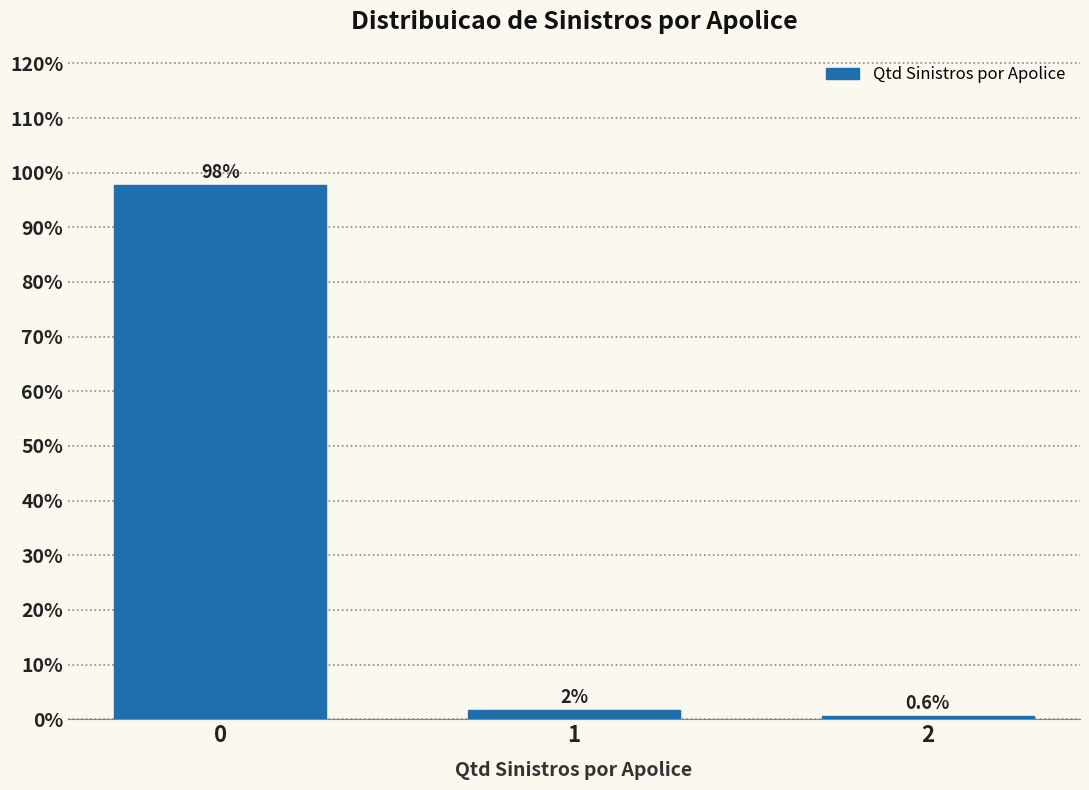

What is the value of the 1st bar from the left?

97.8